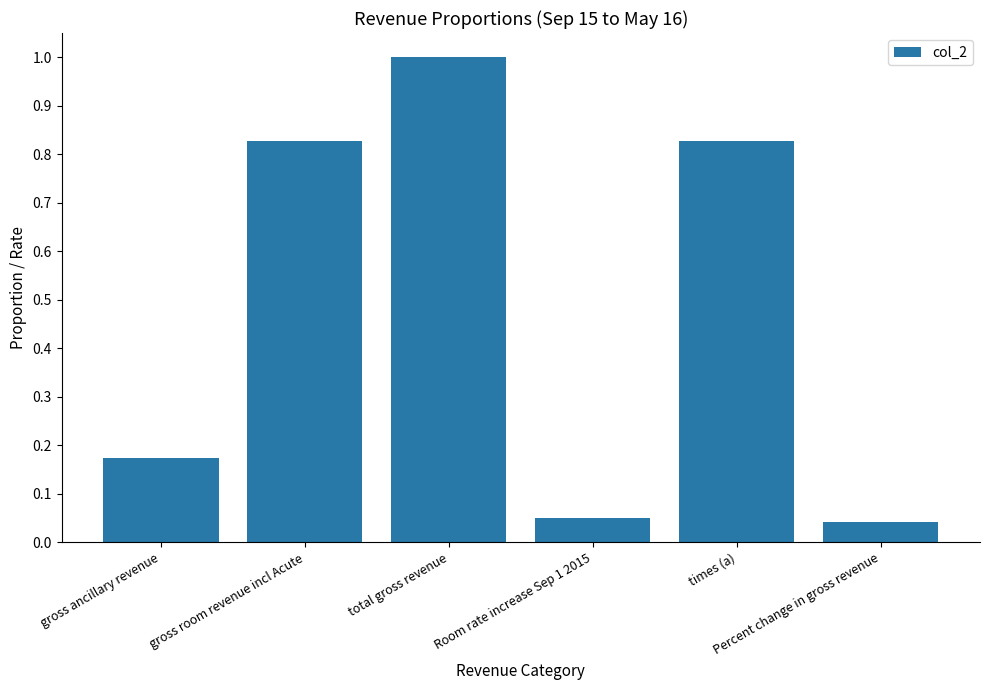

What is the sum of all values?

2.9